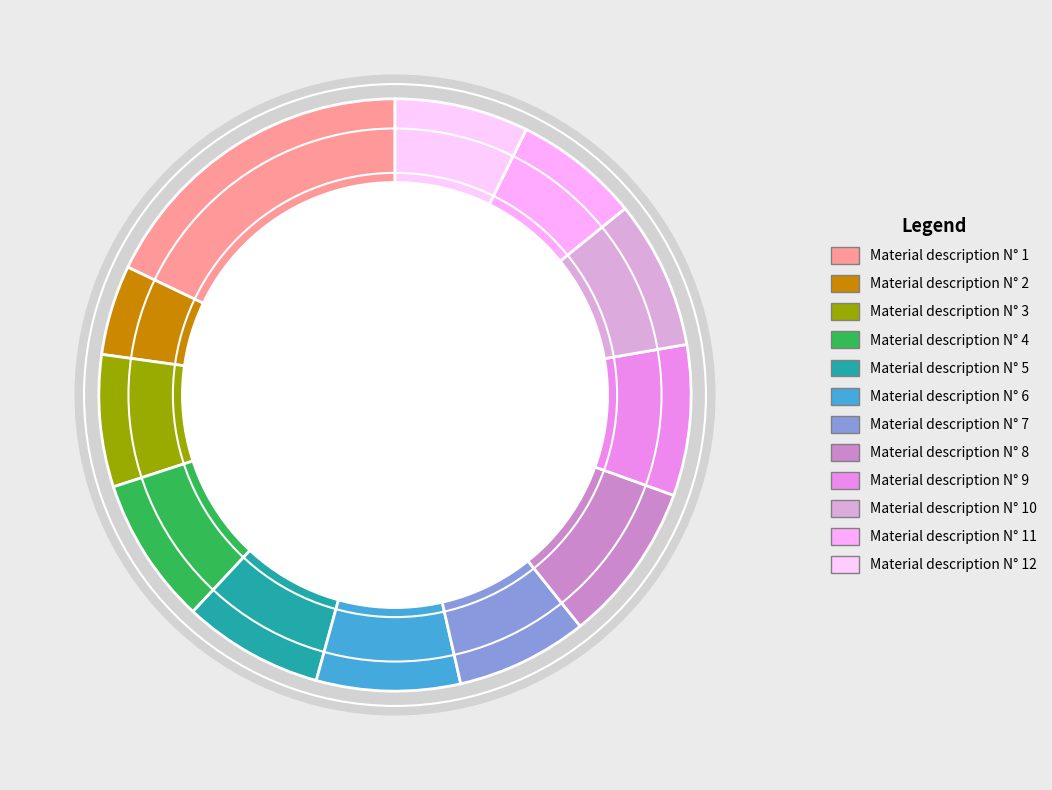

Is the sum of Material description N° 7 and Material description N° 2 greater than half?

No